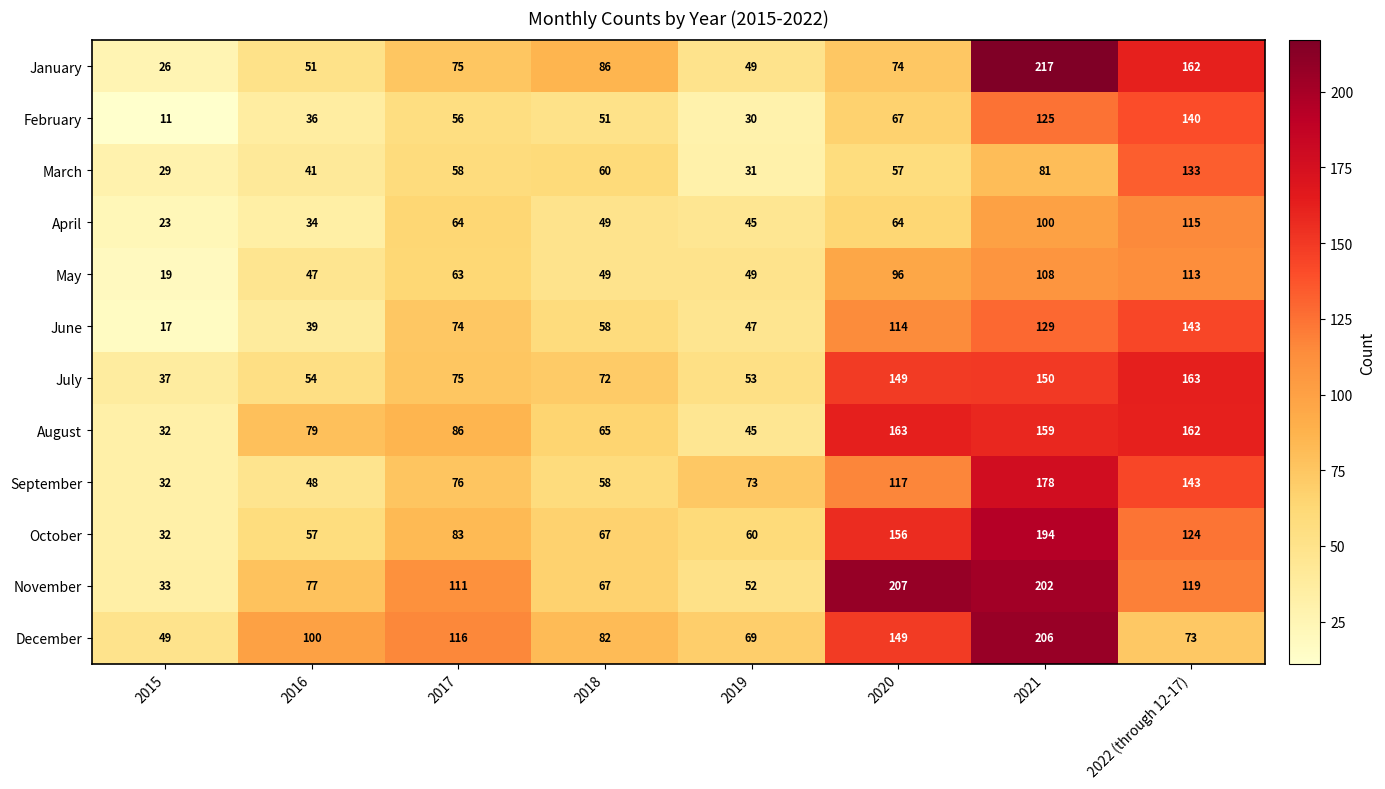

At how many categories does at least one series exceed 34?

8